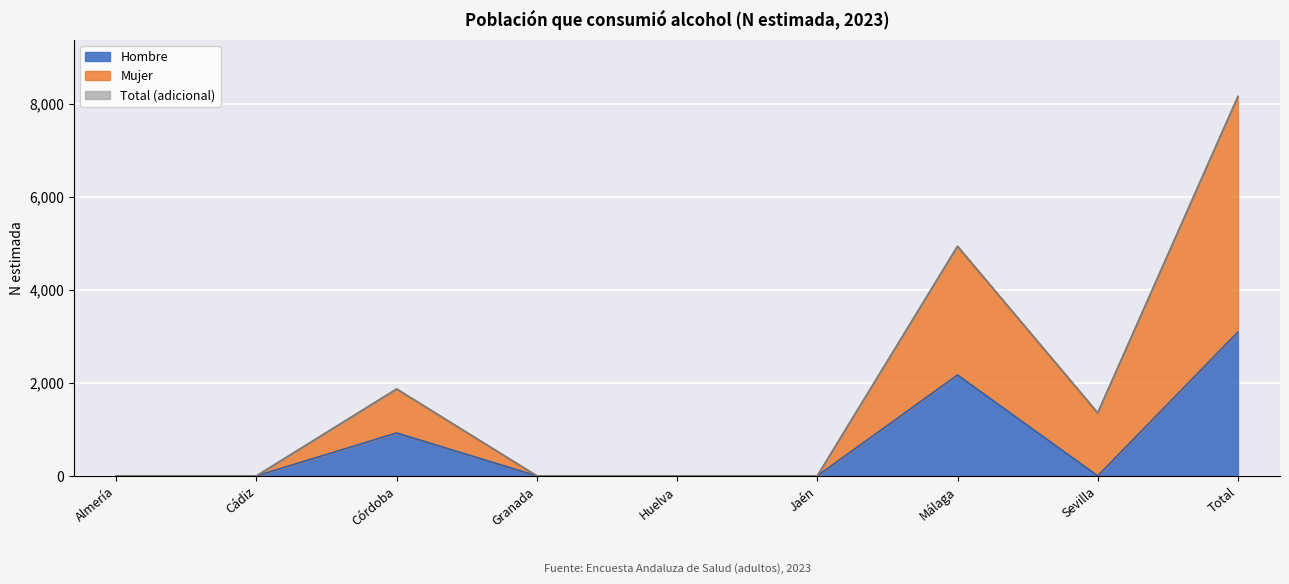

Where is the first local maximum for Mujer?

Córdoba